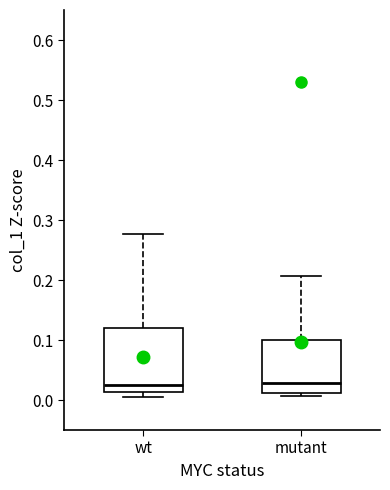

Which box is the tallest, from its lower edge to its upper edge?

wt